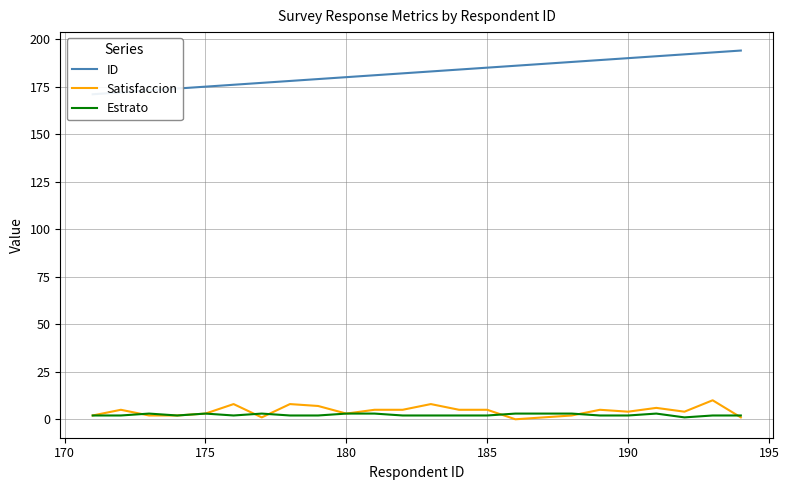

True or false: Satisfaccion has a value of 4 at 190.

True